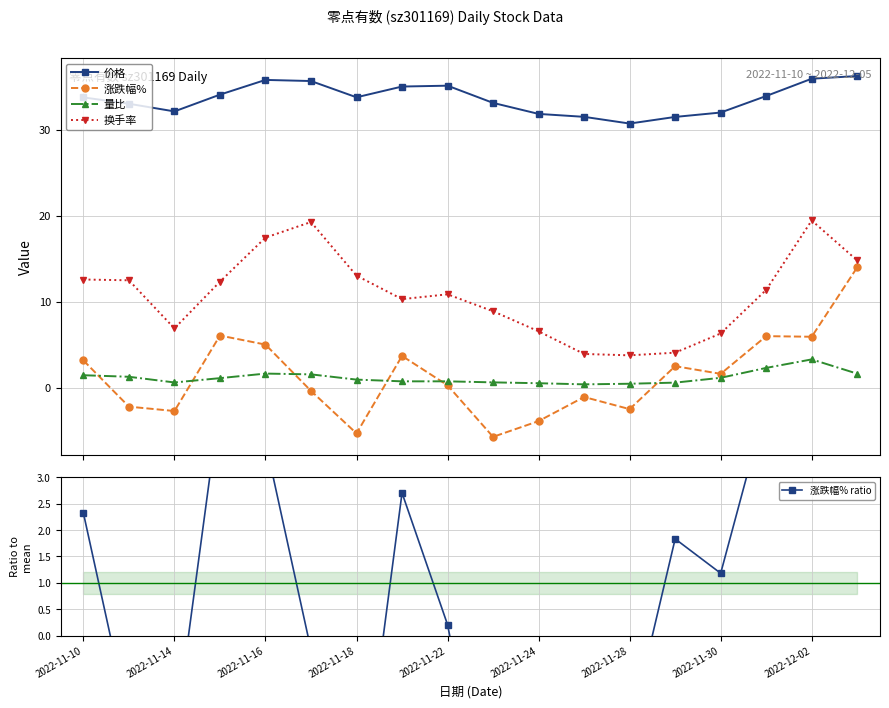

At which category does the chart reach its minimum across all series?

9